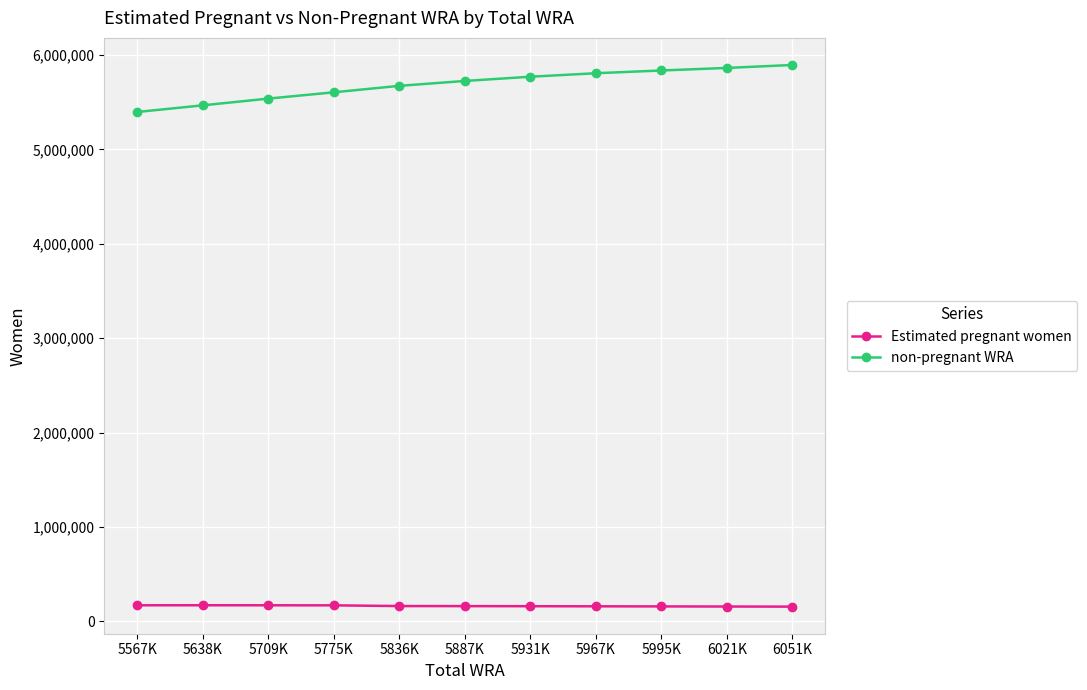

What is the lowest value of the Estimated pregnant women series?

156636.4